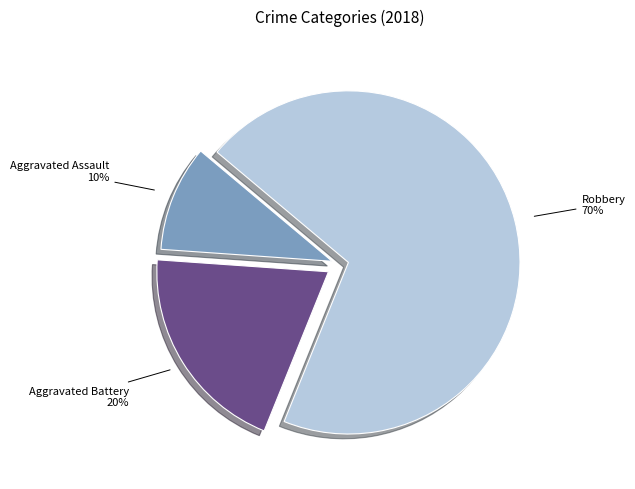

To the nearest percent, what is the average slice percentage?

33%